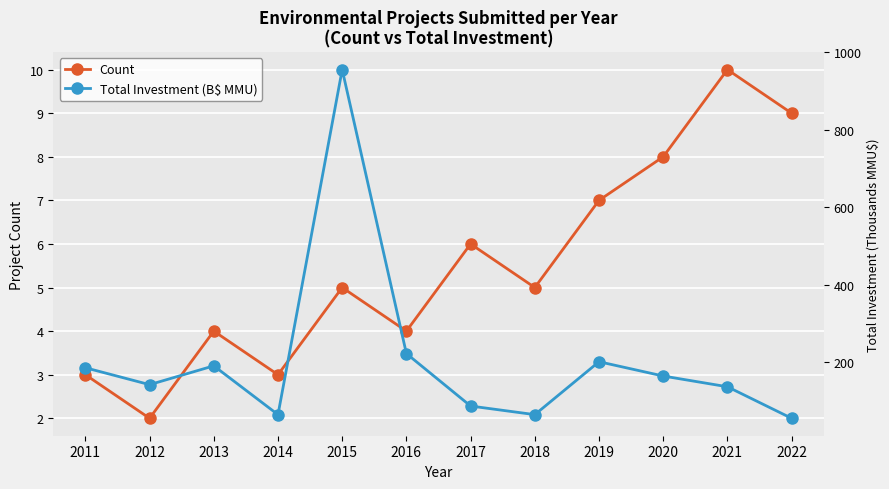

Where is the first local minimum for Total Investment (B$ MMU)?

2012